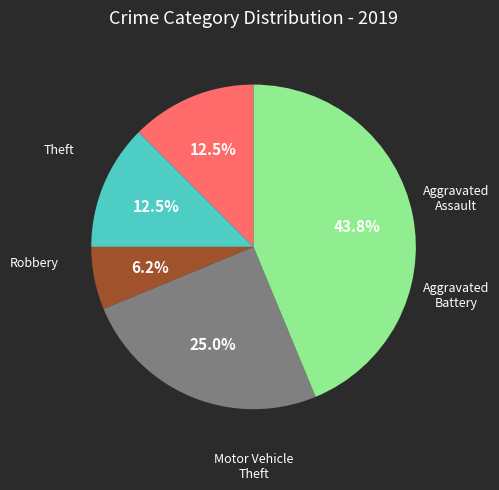

How many segments does this pie chart have?

5